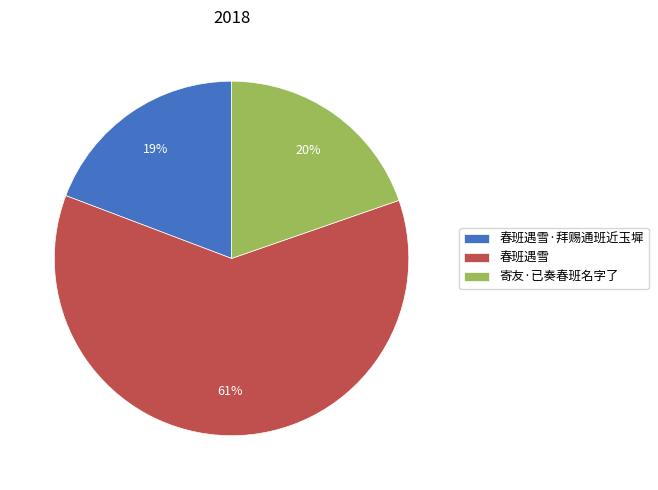

How many segments does this pie chart have?

3